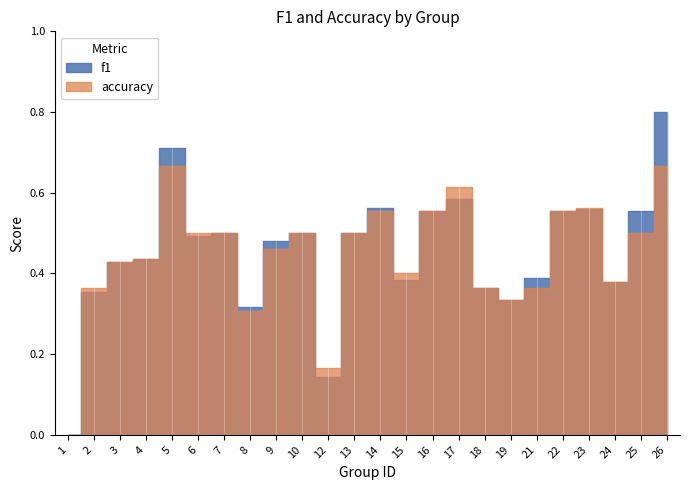

Which series changed the most between 1 and 21?

f1